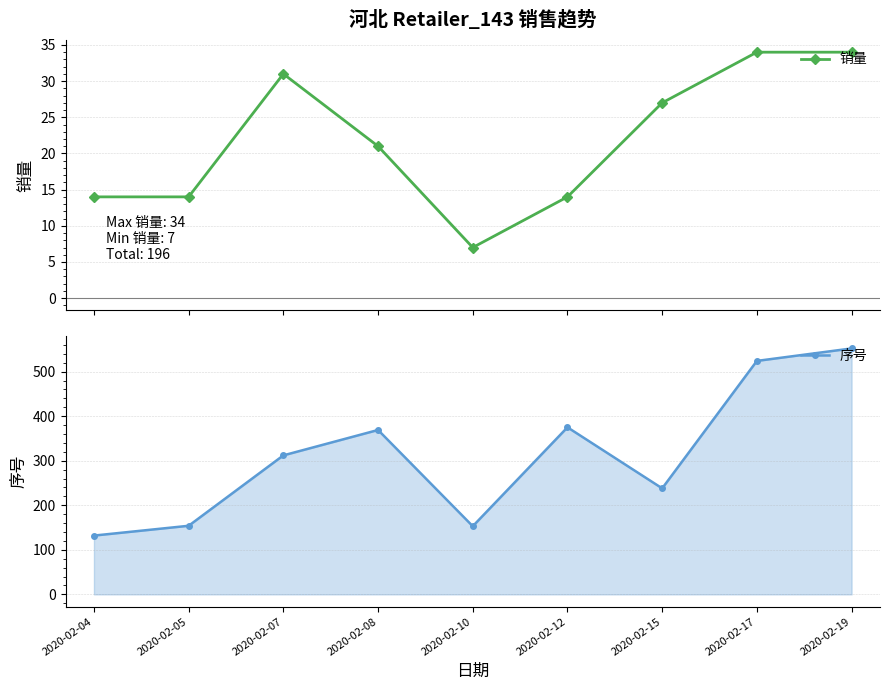

Which label corresponds to the largest value in the chart?

2020-02-19